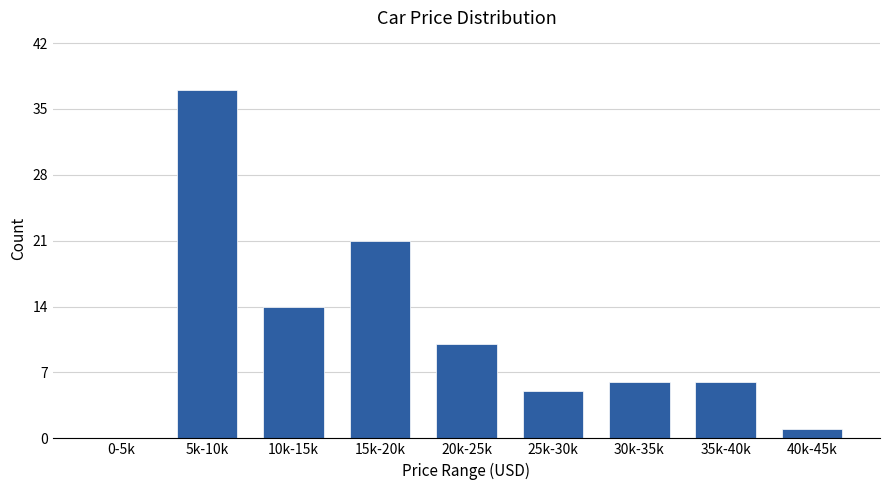

Reading left to right, transcribe all the data shown in this chart.

0-5k=0	5k-10k=37	10k-15k=14	15k-20k=21	20k-25k=10	25k-30k=5	30k-35k=6	35k-40k=6	40k-45k=1